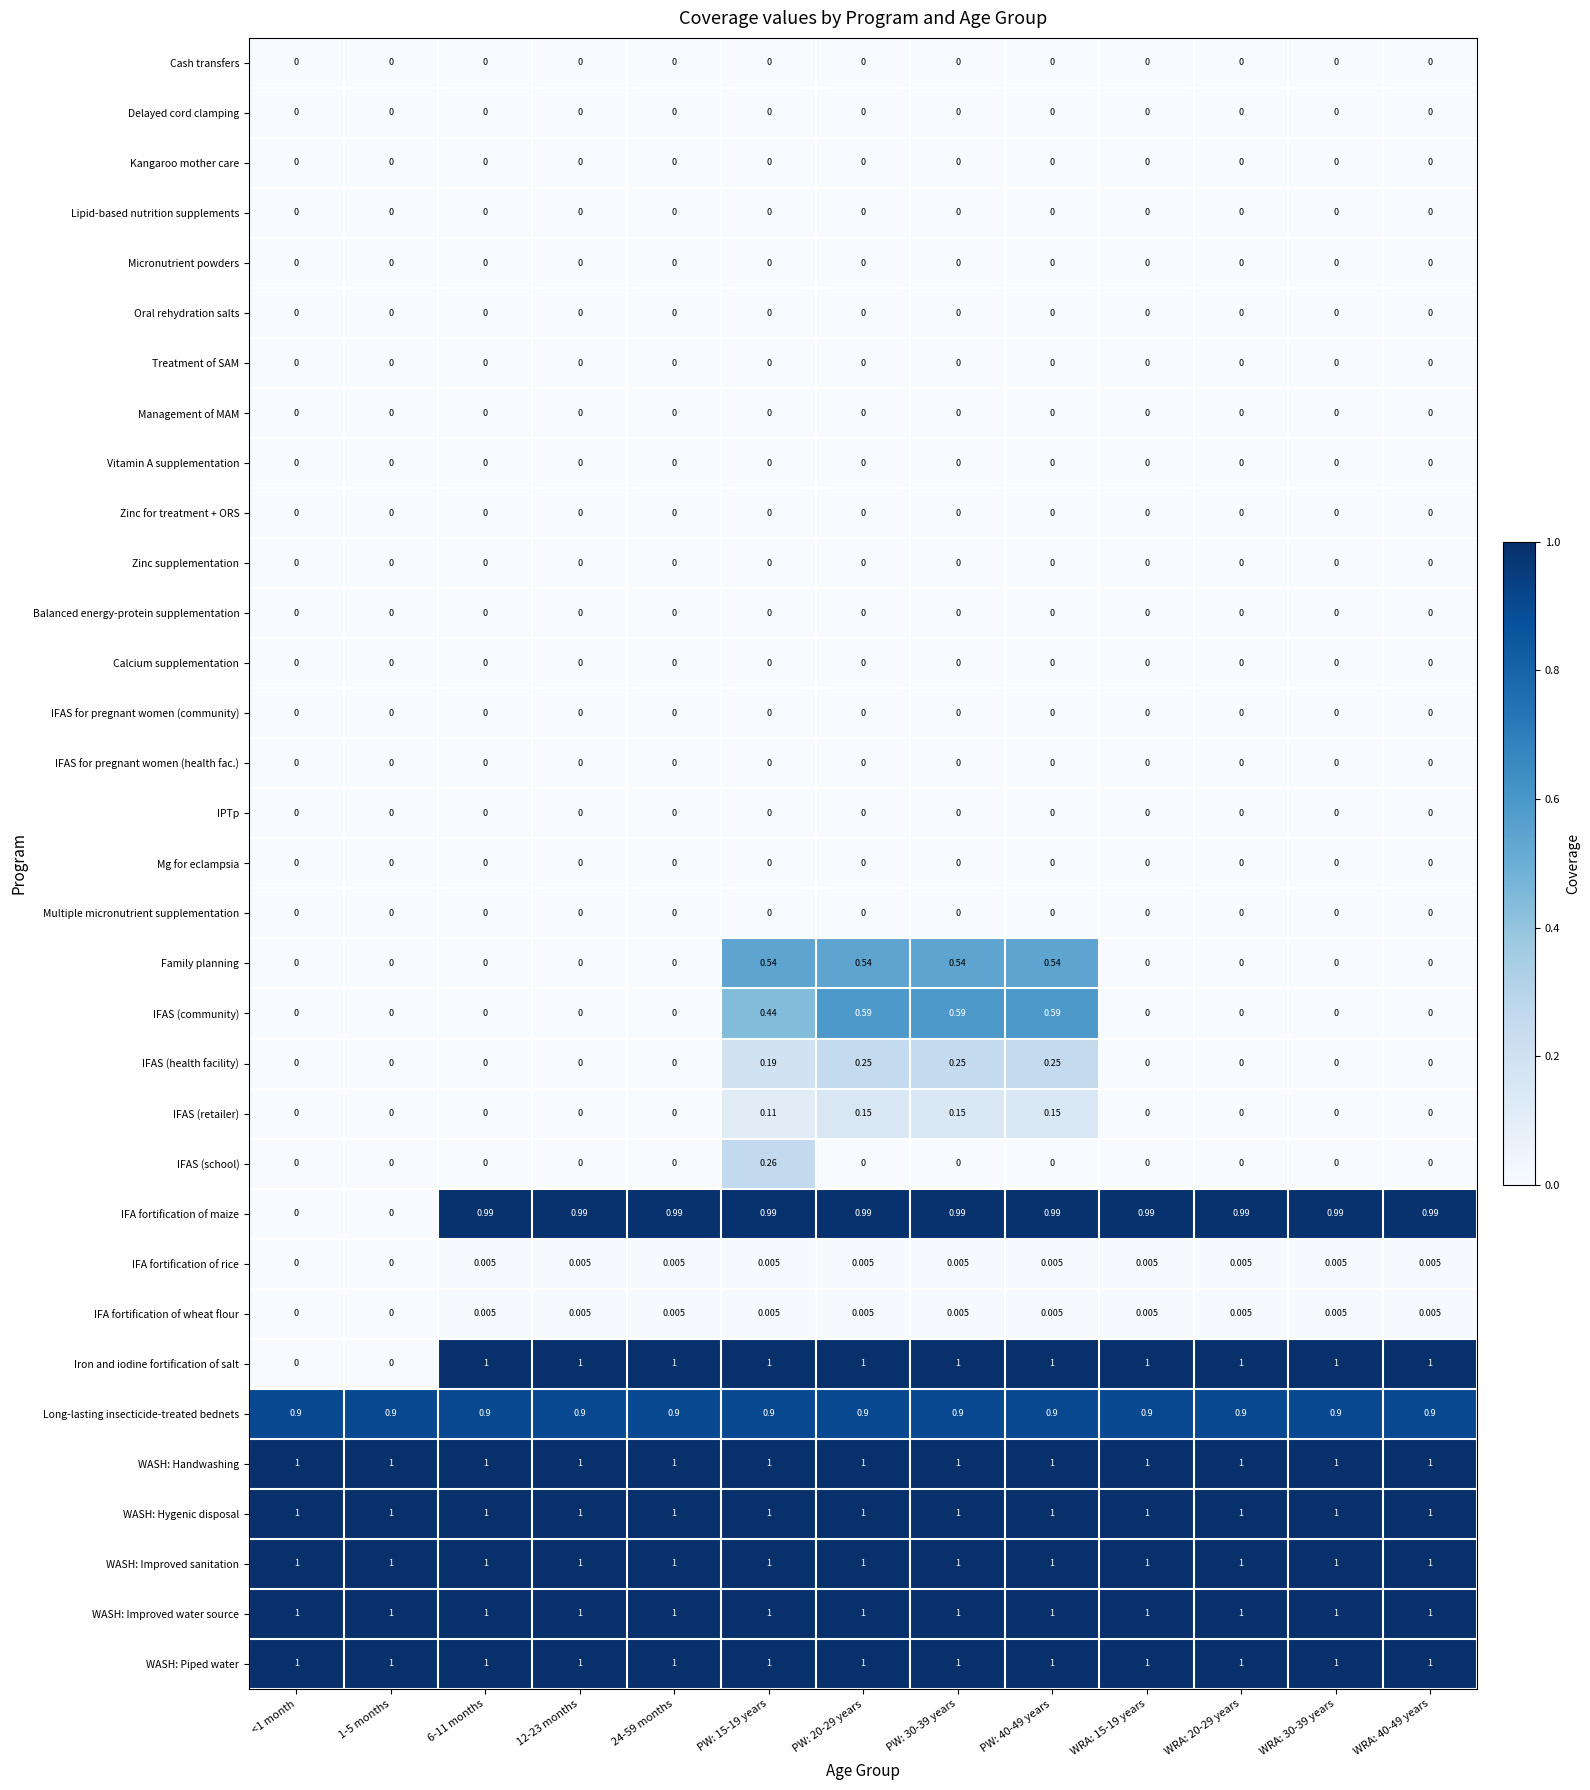

Which series has the largest range (max minus min)?

Iron and iodine fortification of salt